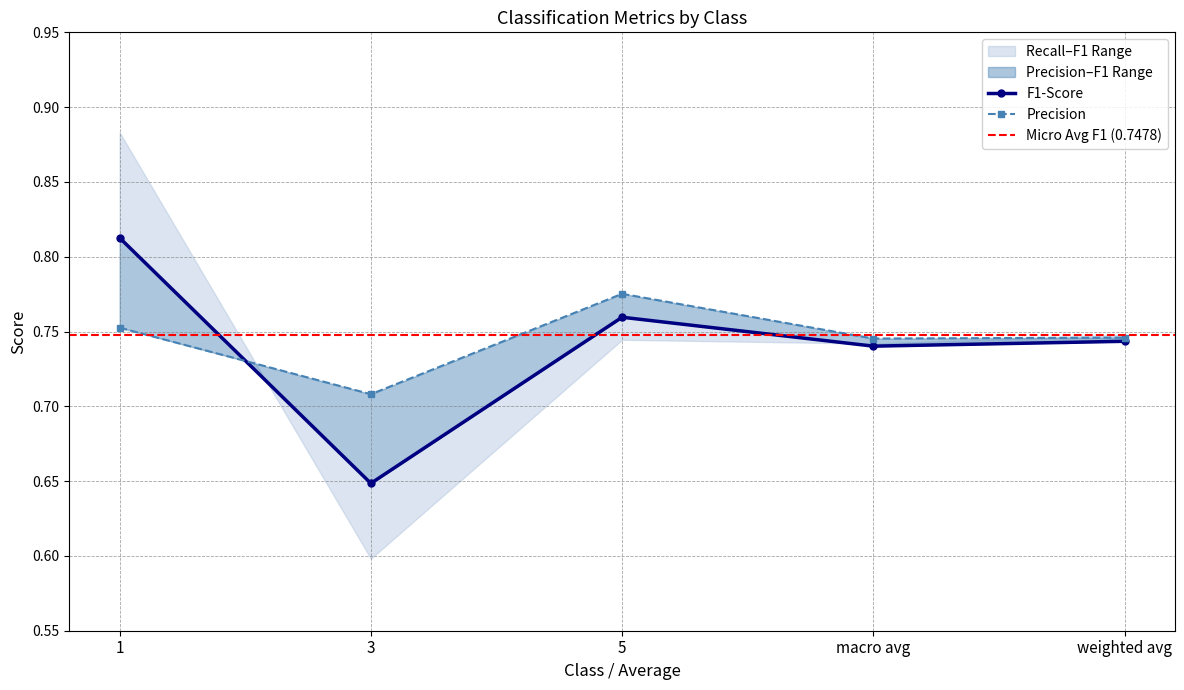

How many intersections are there between precision and f1-score?

1